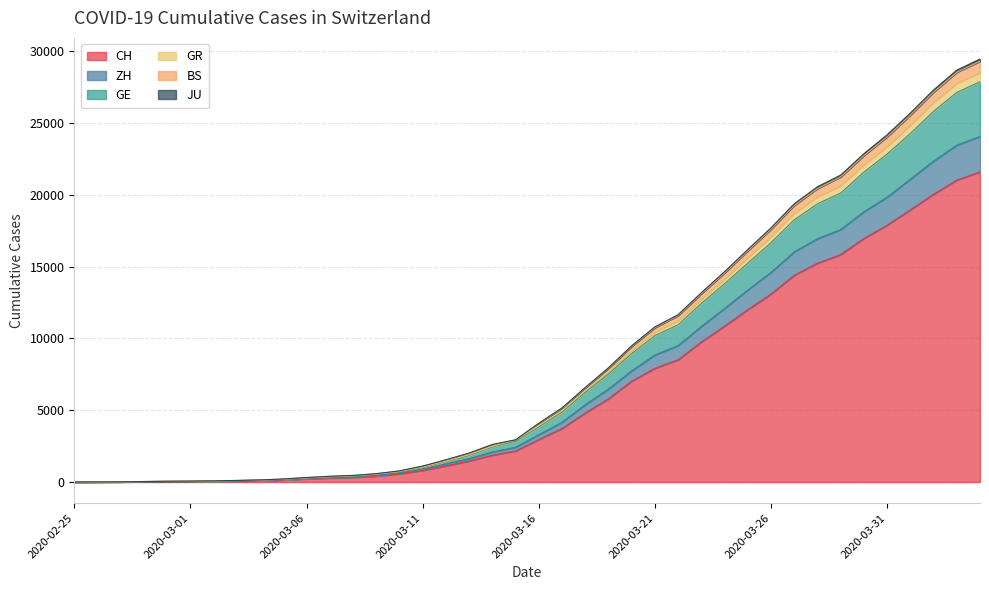

What is the maximum value for CH?

21593